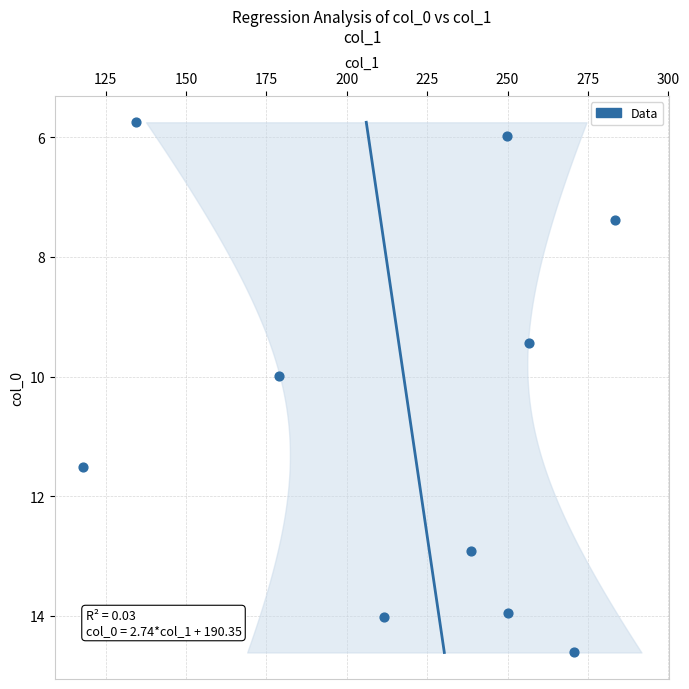

What is the range of Y values (max minus min)?

8.9